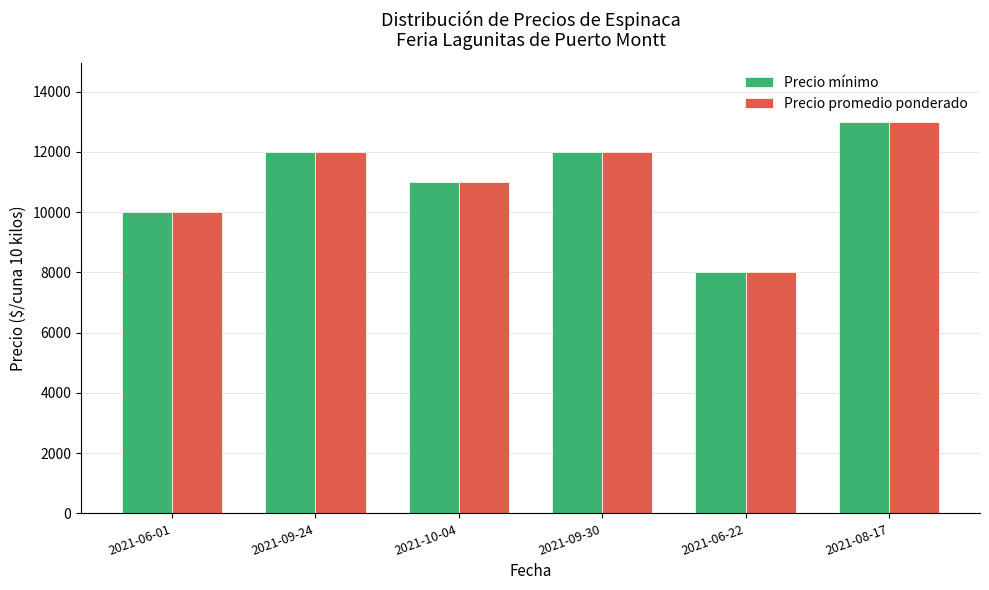

What is the label of the 6th bar from the left?

2021-08-17